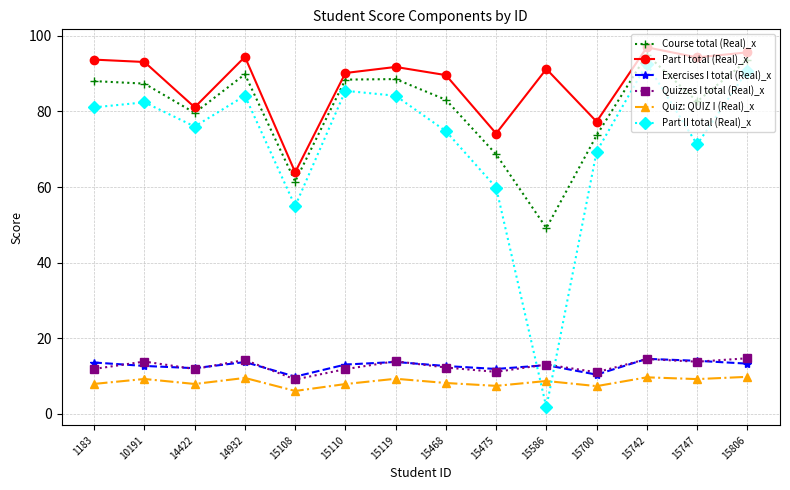

Does the chart display data point markers on the line(s)?

Yes